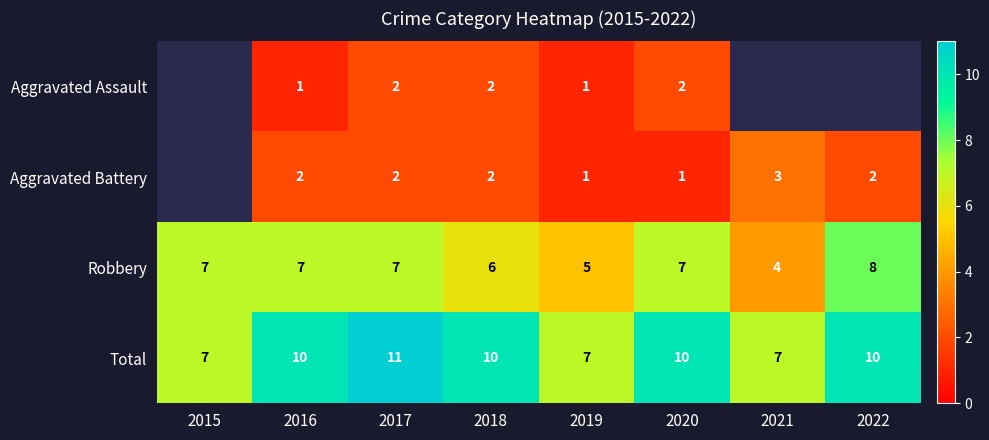

The value of Total at 2022 is 4. True or false?

False